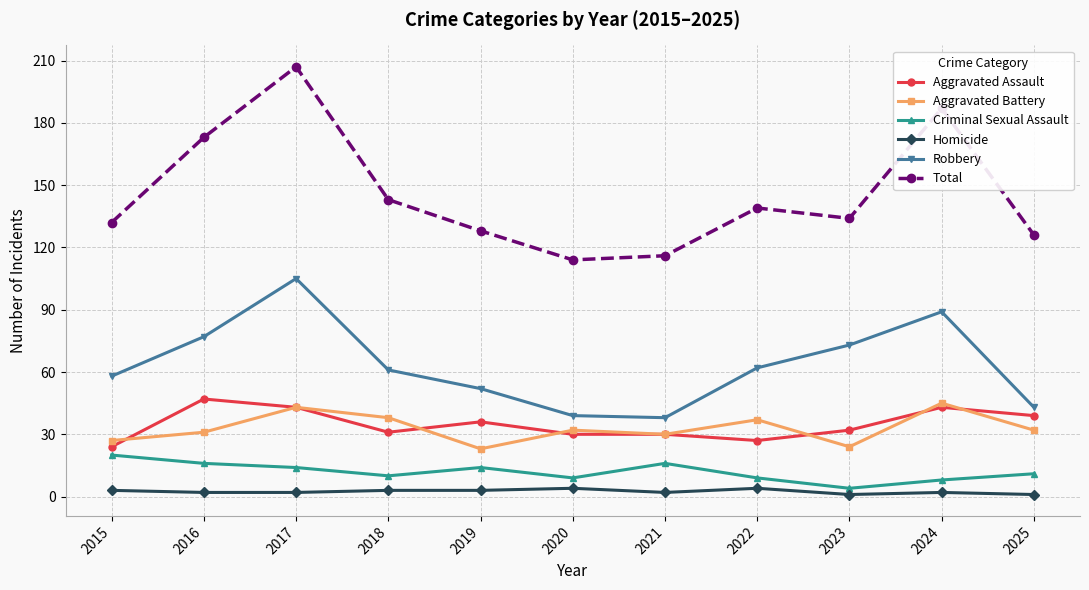

True or false: Total and Robbery cross at least once.

False